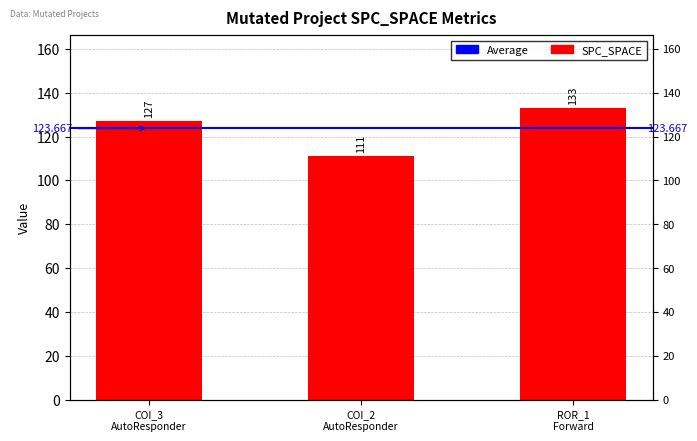

What is the label of the 1st bar from the right?

ROR_1
Forward